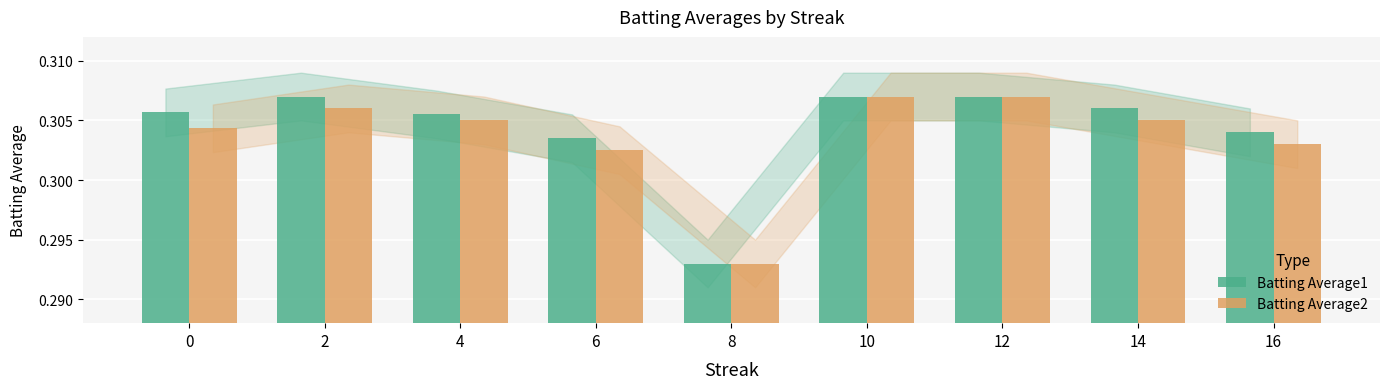

Rank the series at 6 from lowest to highest value.

Batting Average2, Batting Average1